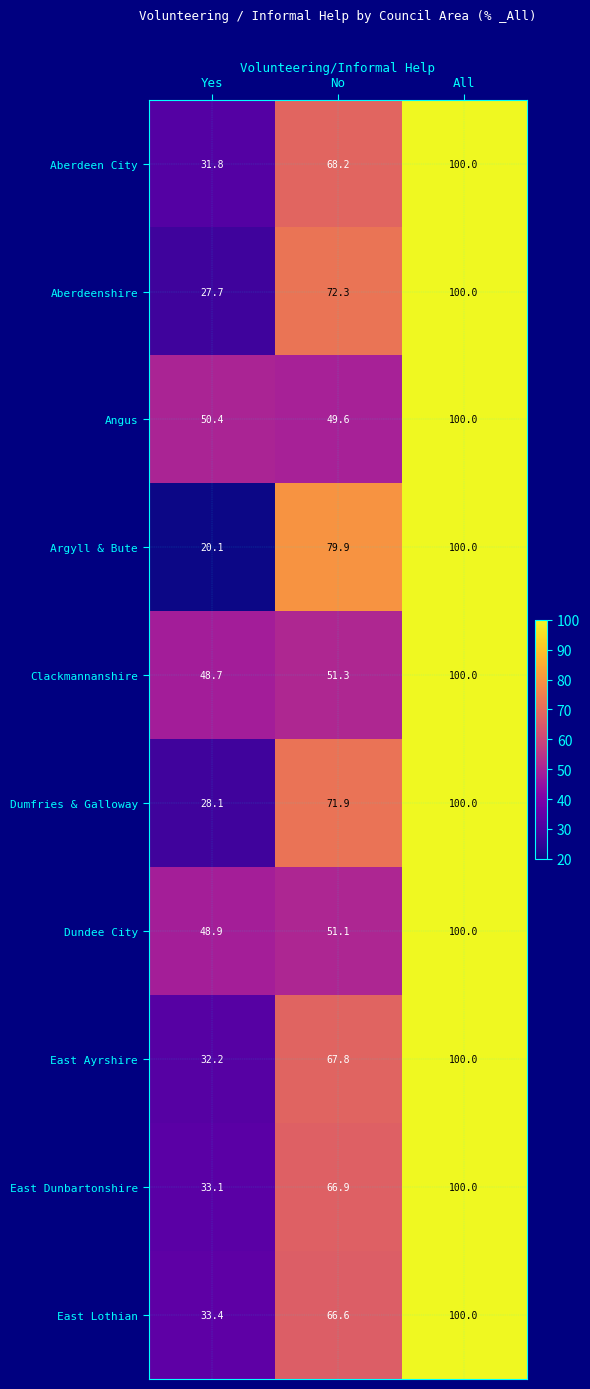

True or false: Clackmannanshire has a value of 100.0 at All.

True